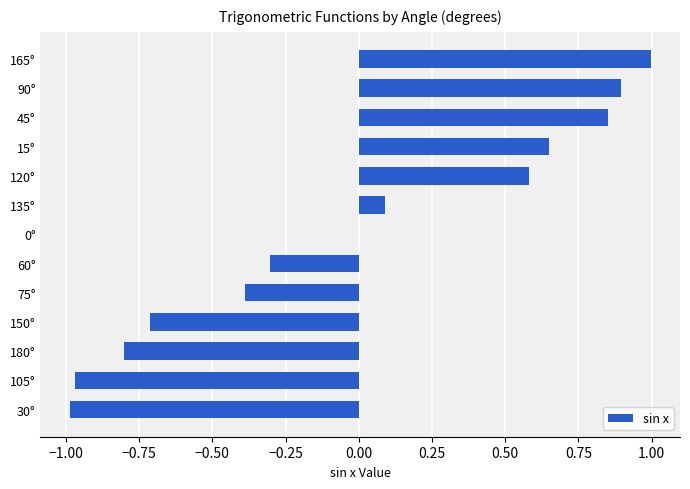

What is the sum of the values at 30° and 15°?

-0.3